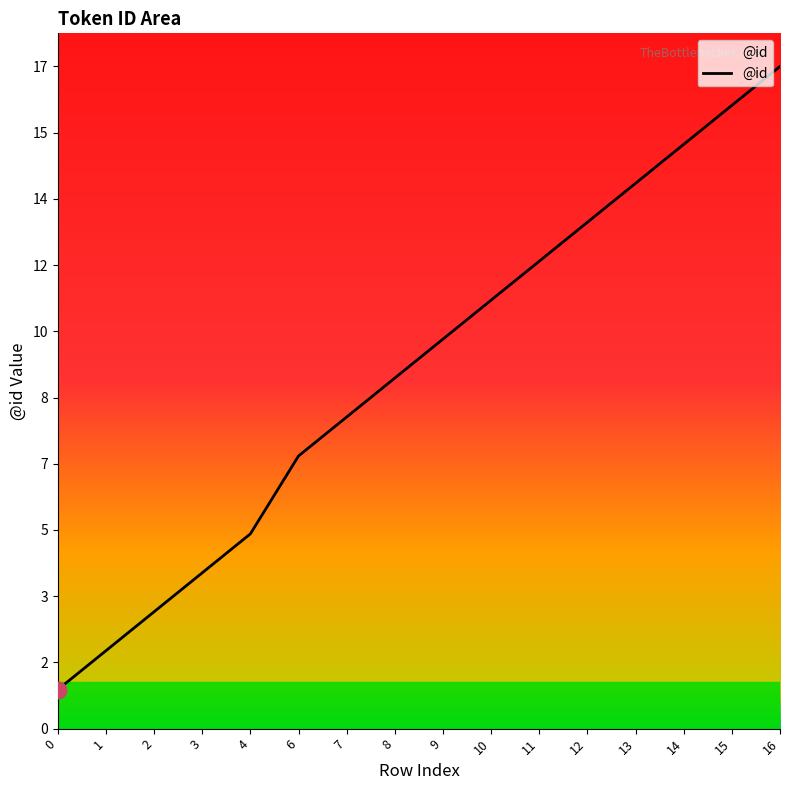

The chart shows a value of 1 at 0. True or false?

True